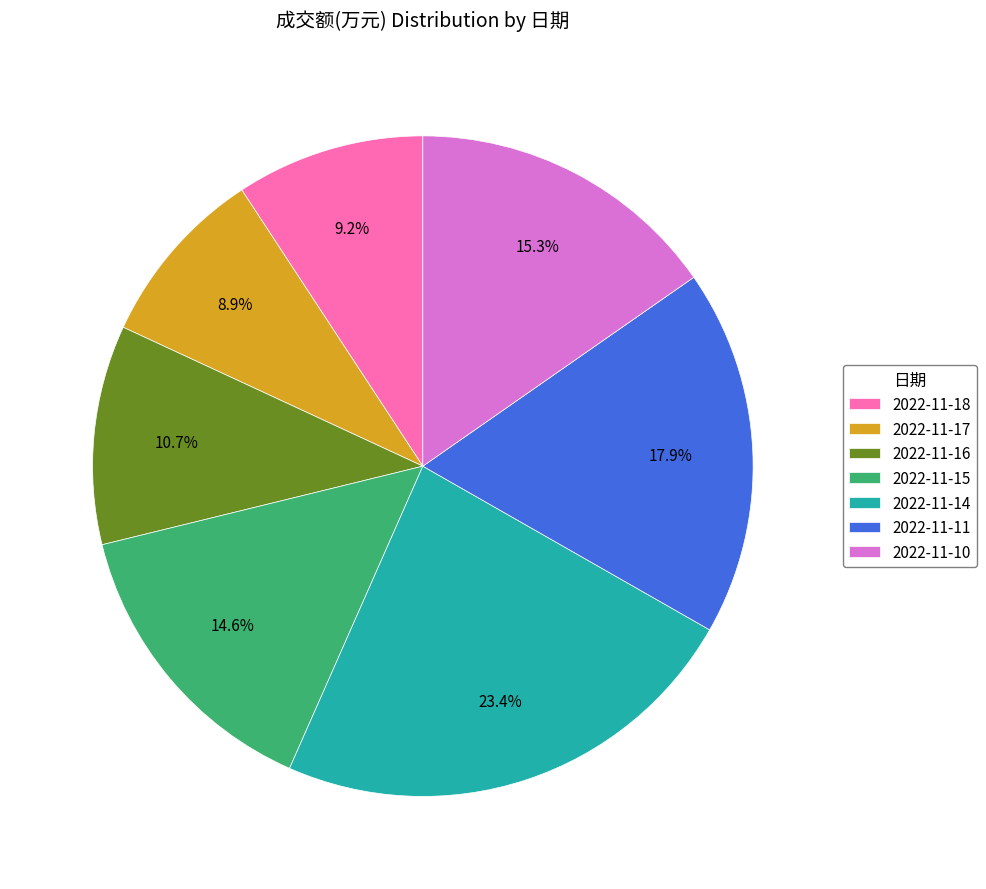

Count the number of slices in the pie.

7